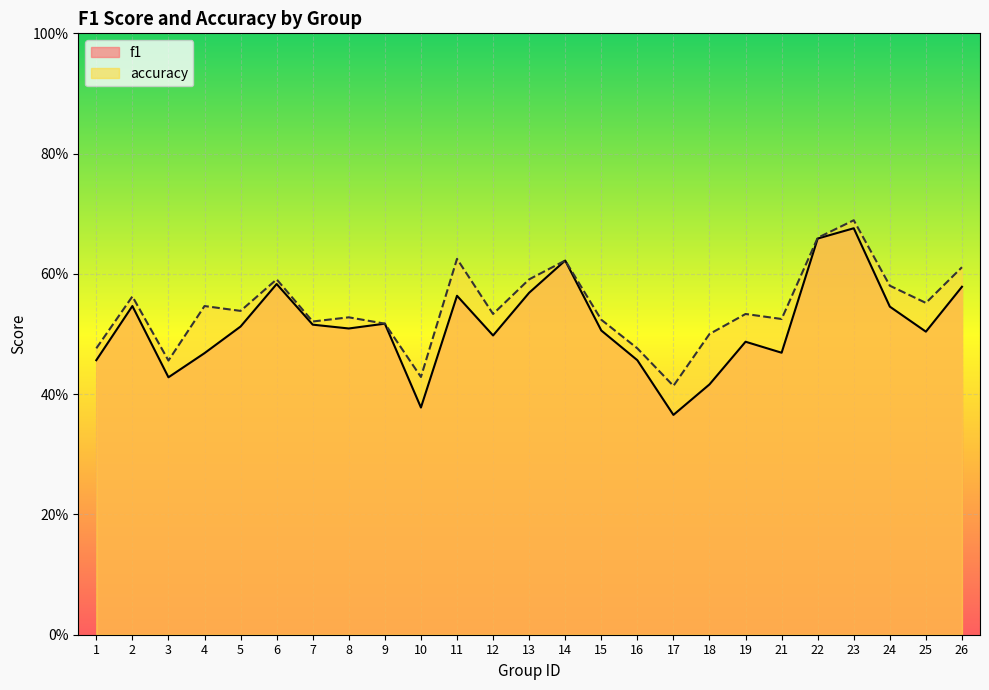

The accuracy series shows 0.4 at 11. True or false?

False